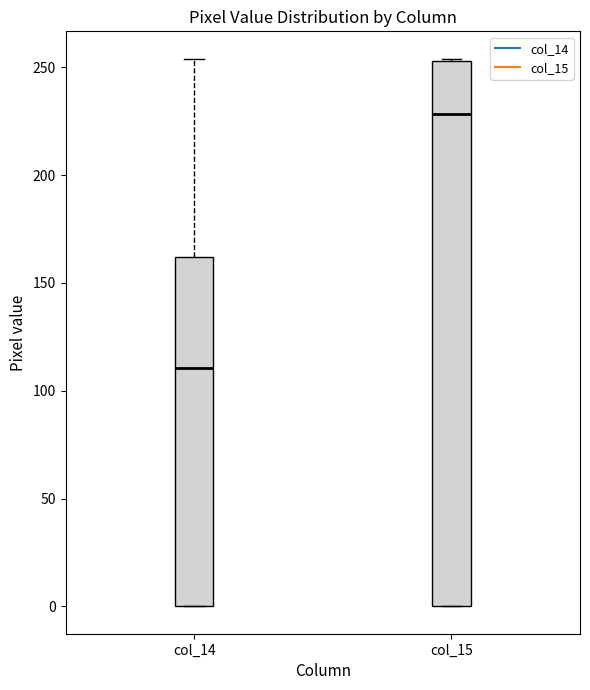

Comparing the boxes themselves (not the whiskers), which one is the tallest?

col_15